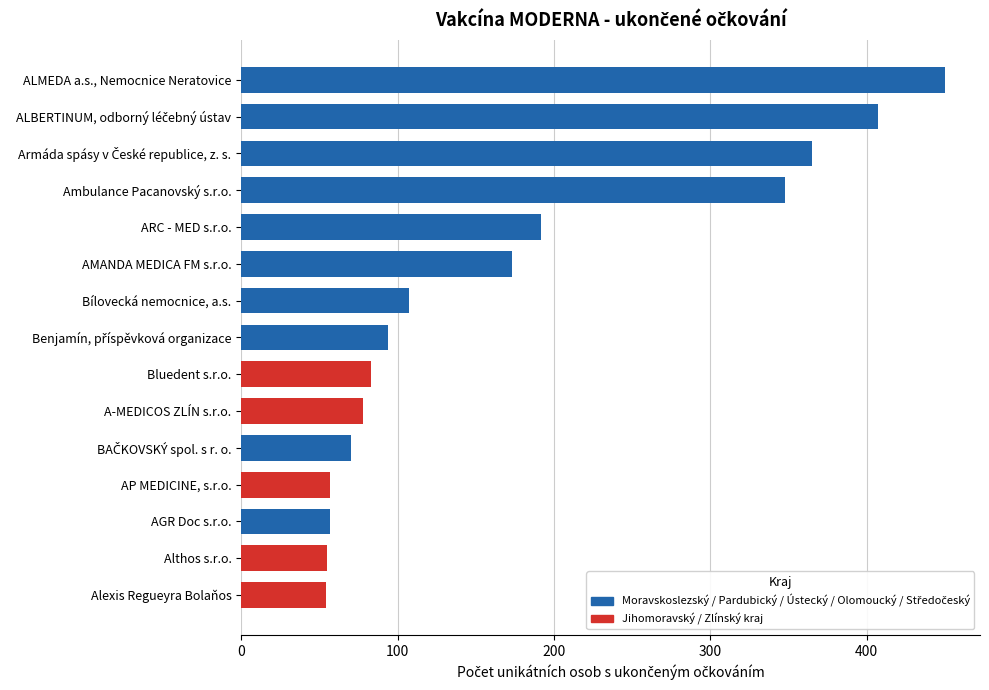

What is the change in value from ARC - MED s.r.o. to Bílovecká nemocnice, a.s.?

-85